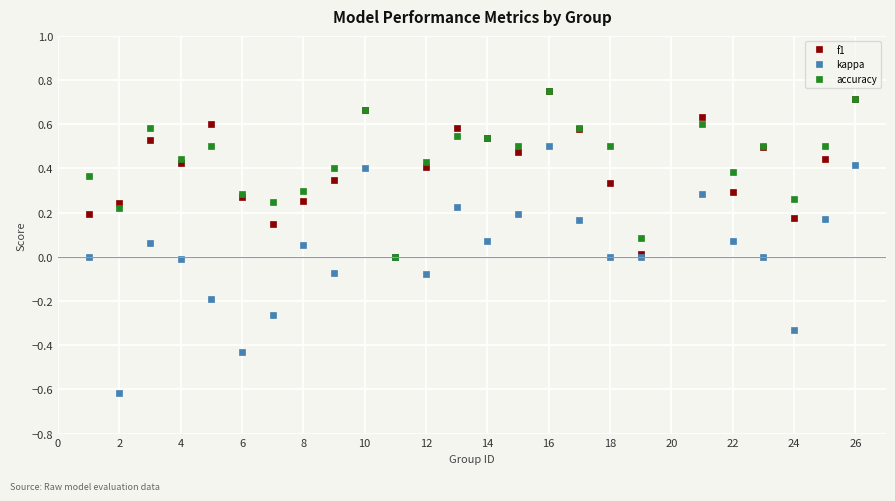

In kappa, how many points are higher than both neighbors (excluding endpoints)?

6